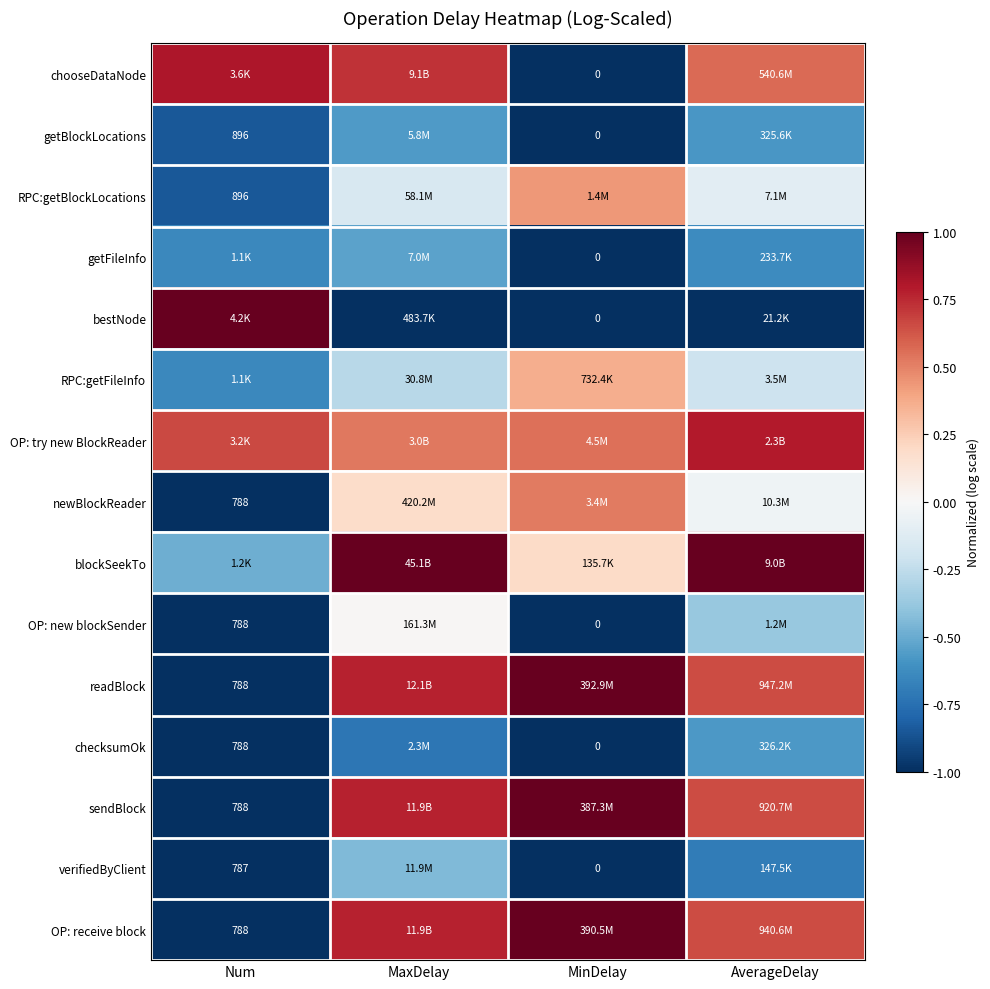

What is the difference between the OP: try new BlockReader values at MinDelay and AverageDelay?

0.2